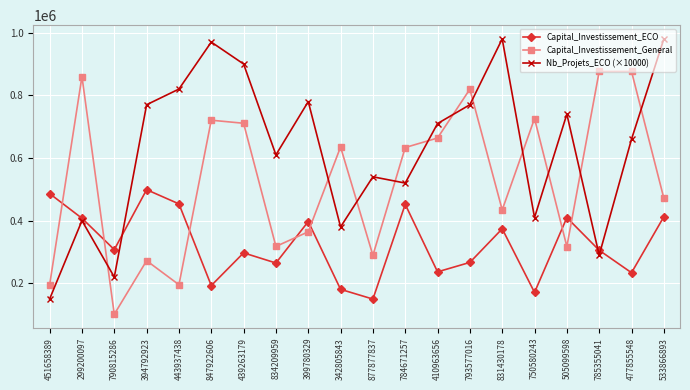

True or false: Capital_Investissement_ECO has a value of 307602 at 790815286.

True